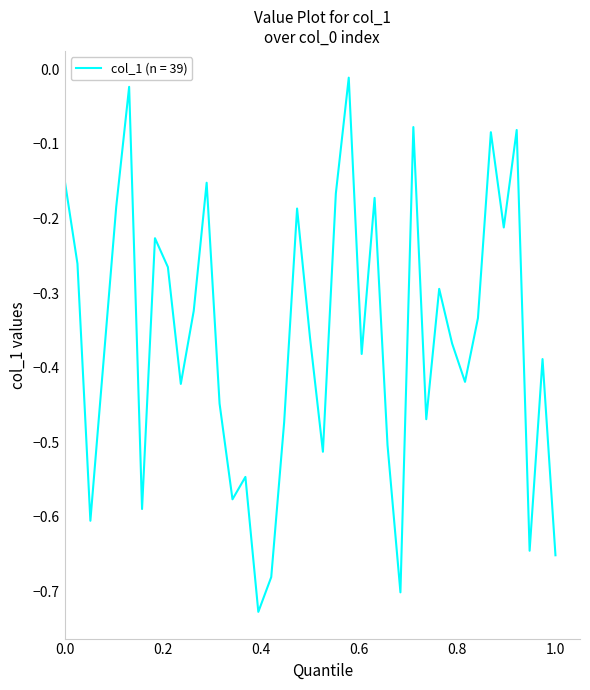

What is the difference between the maximum and minimum values?

0.7